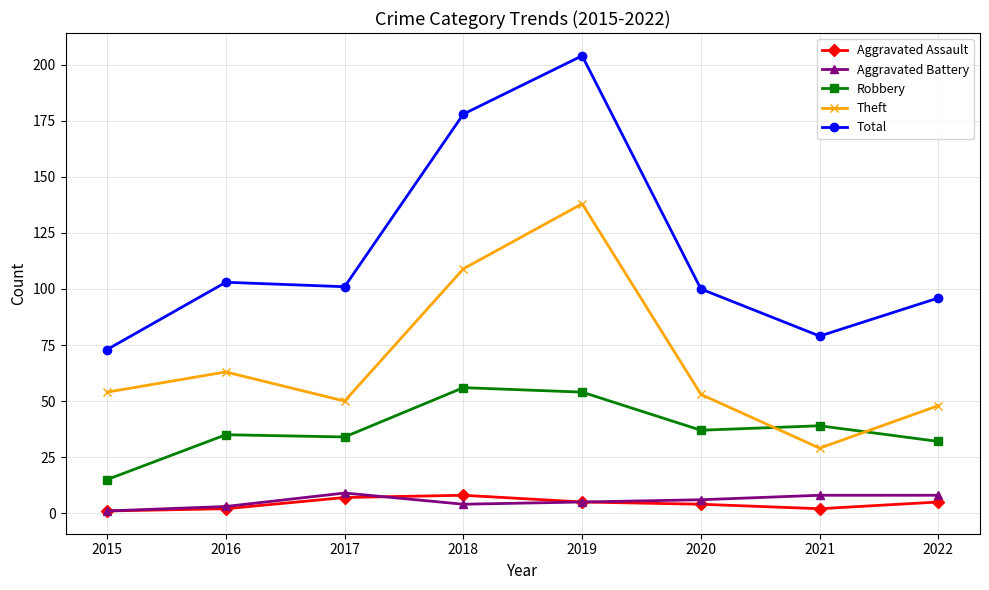

Does the chart display data point markers on the line(s)?

Yes